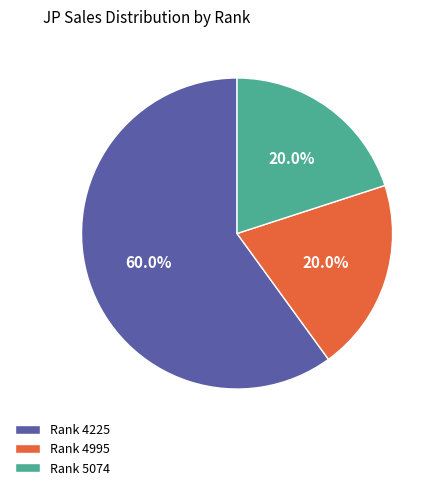

Count the number of slices in the pie.

3